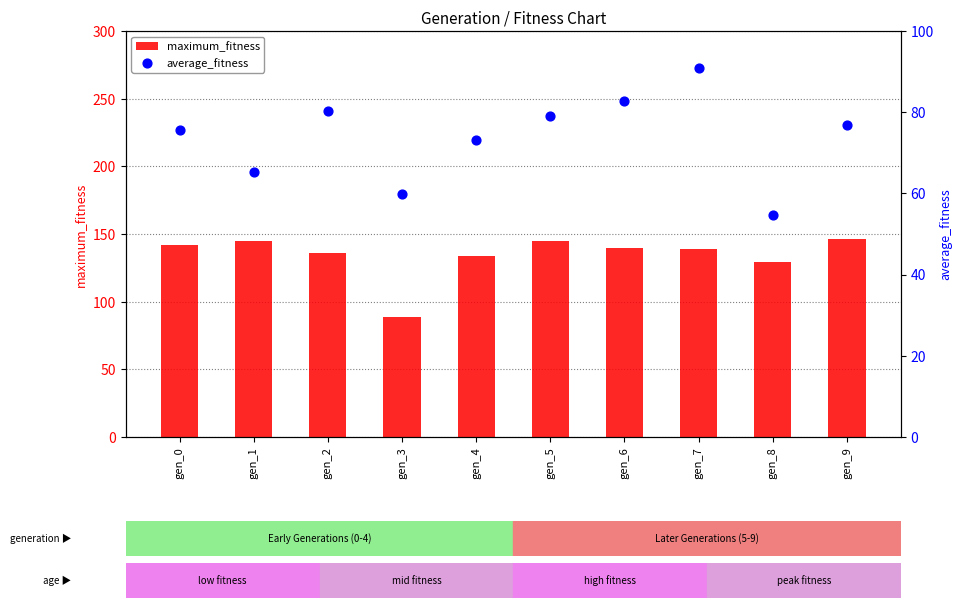

Which series reaches the maximum Y coordinate?

maximum_fitness